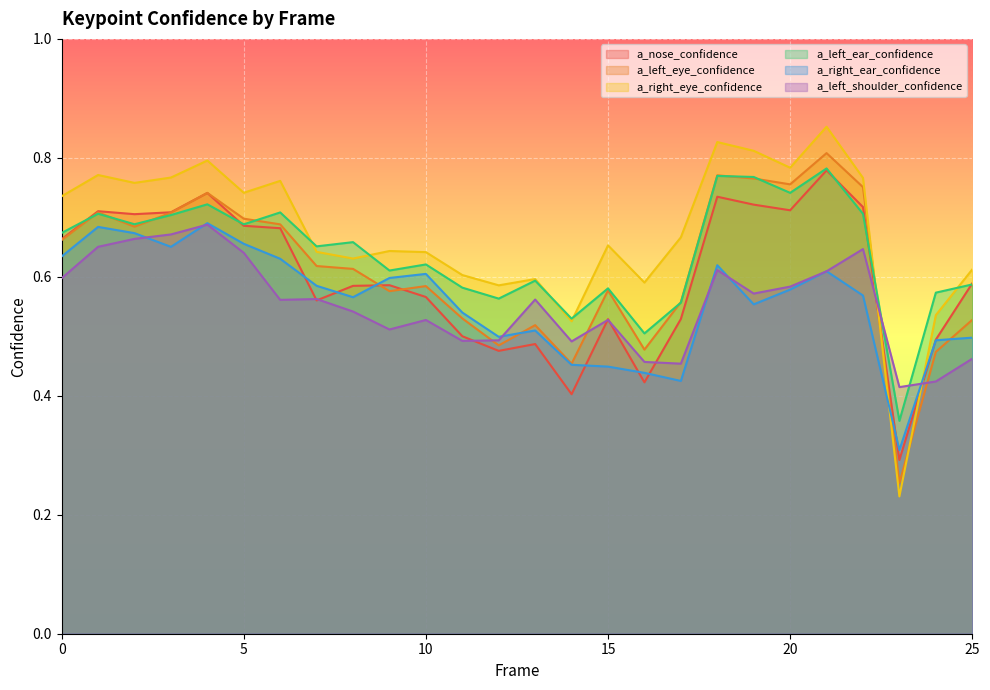

Reading left to right, list all the values displayed in this chart.

a_nose_confidence: 0=0.7	1=0.7	2=0.7	3=0.7	4=0.7	5=0.7	6=0.7	7=0.6	8=0.6	9=0.6	10=0.6	11=0.5	12=0.5	13=0.5	14=0.4	15=0.5	16=0.4	17=0.5	18=0.7	19=0.7	20=0.7	21=0.8	22=0.7	23=0.3	24=0.5	25=0.6
a_left_eye_confidence: 0=0.7	1=0.7	2=0.7	3=0.7	4=0.7	5=0.7	6=0.7	7=0.6	8=0.6	9=0.6	10=0.6	11=0.5	12=0.5	13=0.5	14=0.5	15=0.6	16=0.5	17=0.6	18=0.8	19=0.8	20=0.8	21=0.8	22=0.8	23=0.3	24=0.5	25=0.5
a_right_eye_confidence: 0=0.7	1=0.8	2=0.8	3=0.8	4=0.8	5=0.7	6=0.8	7=0.6	8=0.6	9=0.6	10=0.6	11=0.6	12=0.6	13=0.6	14=0.5	15=0.7	16=0.6	17=0.7	18=0.8	19=0.8	20=0.8	21=0.9	22=0.8	23=0.2	24=0.5	25=0.6
a_left_ear_confidence: 0=0.7	1=0.7	2=0.7	3=0.7	4=0.7	5=0.7	6=0.7	7=0.7	8=0.7	9=0.6	10=0.6	11=0.6	12=0.6	13=0.6	14=0.5	15=0.6	16=0.5	17=0.6	18=0.8	19=0.8	20=0.7	21=0.8	22=0.7	23=0.4	24=0.6	25=0.6
a_right_ear_confidence: 0=0.6	1=0.7	2=0.7	3=0.7	4=0.7	5=0.7	6=0.6	7=0.6	8=0.6	9=0.6	10=0.6	11=0.5	12=0.5	13=0.5	14=0.5	15=0.4	16=0.4	17=0.4	18=0.6	19=0.6	20=0.6	21=0.6	22=0.6	23=0.3	24=0.5	25=0.5
a_left_shoulder_confidence: 0=0.6	1=0.7	2=0.7	3=0.7	4=0.7	5=0.6	6=0.6	7=0.6	8=0.5	9=0.5	10=0.5	11=0.5	12=0.5	13=0.6	14=0.5	15=0.5	16=0.5	17=0.5	18=0.6	19=0.6	20=0.6	21=0.6	22=0.6	23=0.4	24=0.4	25=0.5